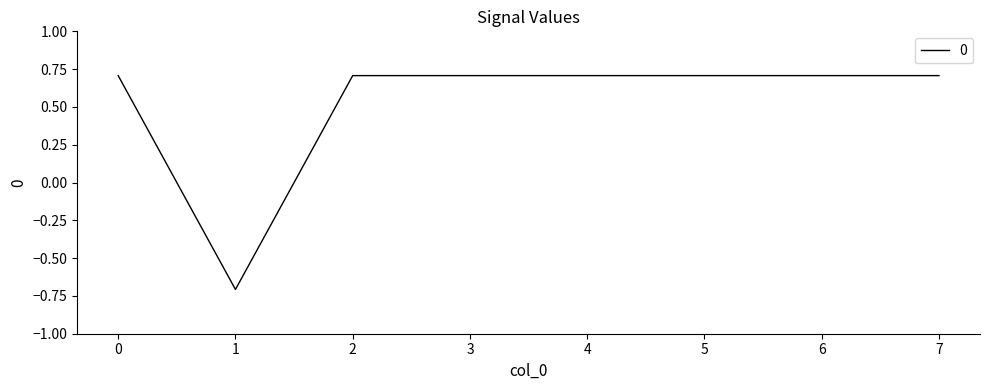

What is the approximate value at 0?

0.7